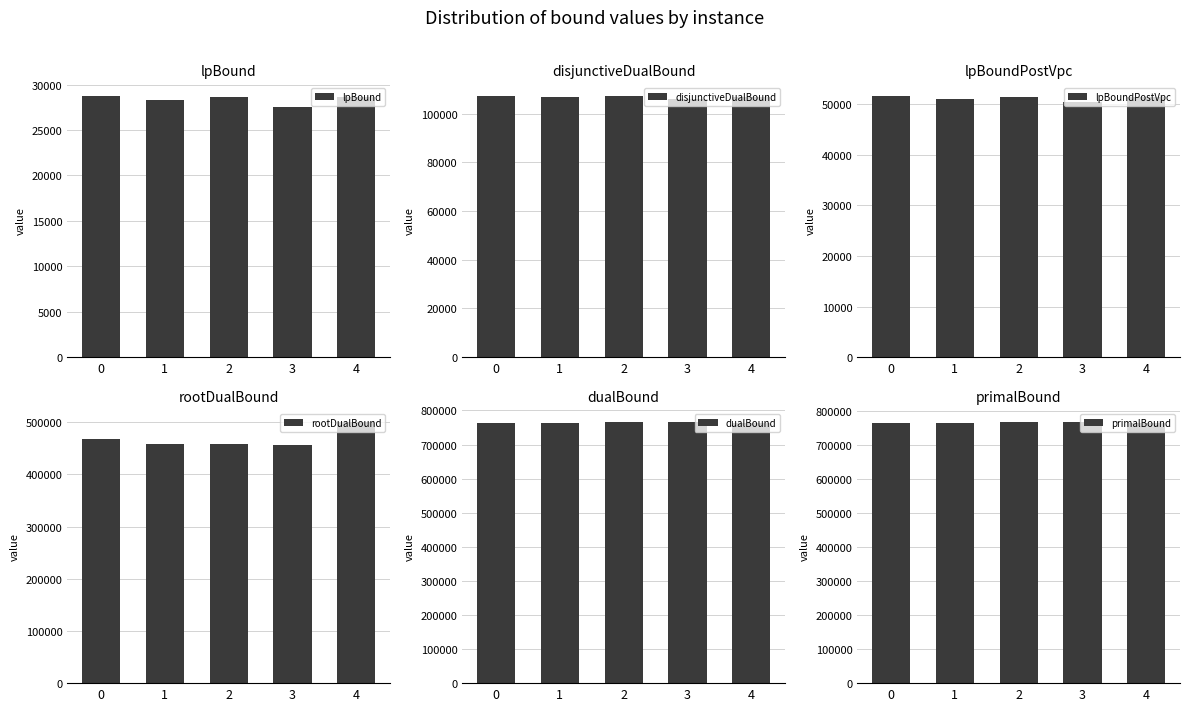

What is the minimum value for primalBound?

764668